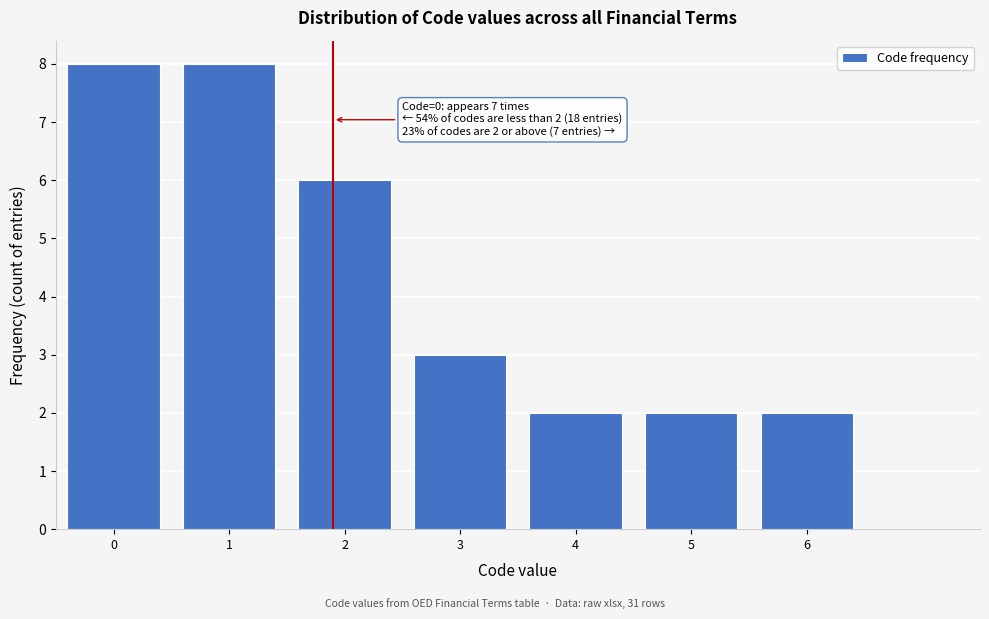

Reading left to right, what are all the values shown in this chart?

8	8	6	3	2	2	2